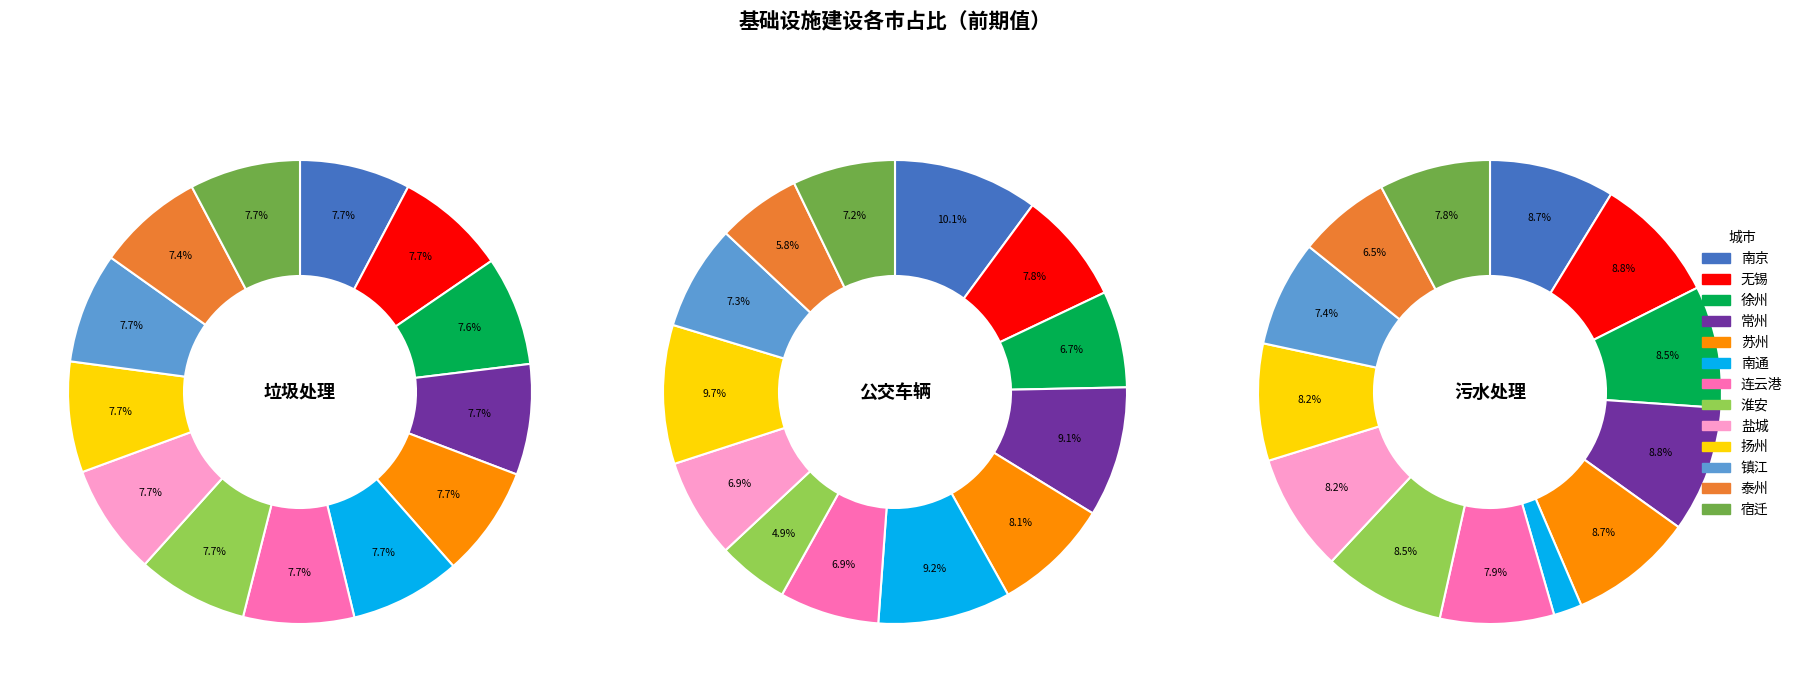

How many segments does this pie chart have?

13